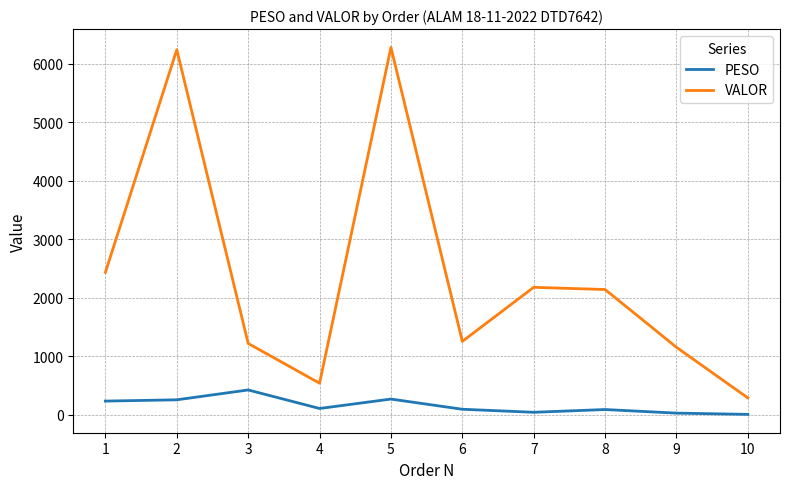

Does the chart display data point markers on the line(s)?

No